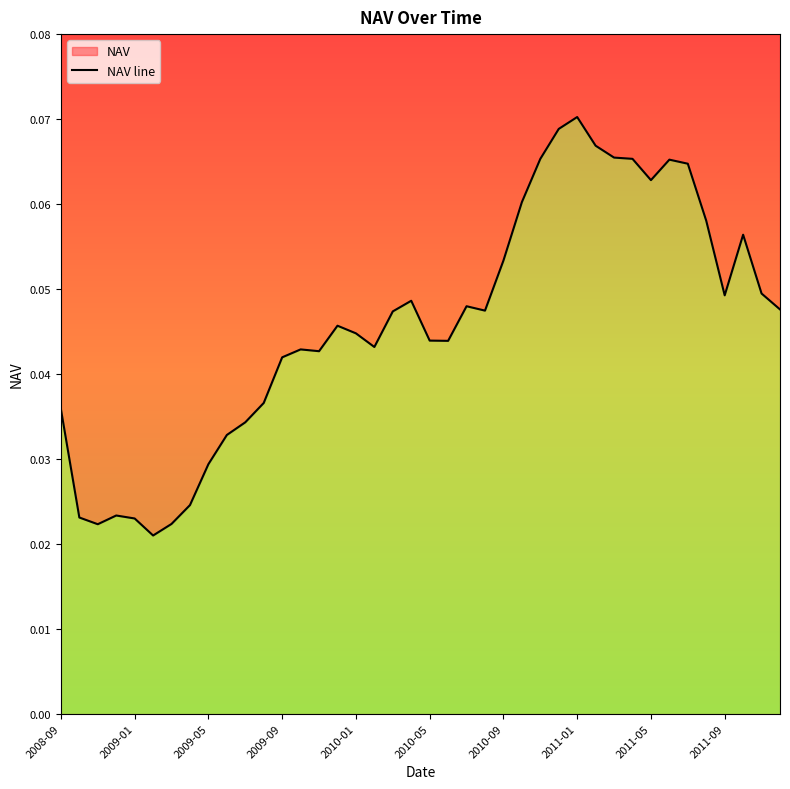

The chart shows a value of 0.0 at 2010-05. True or false?

False